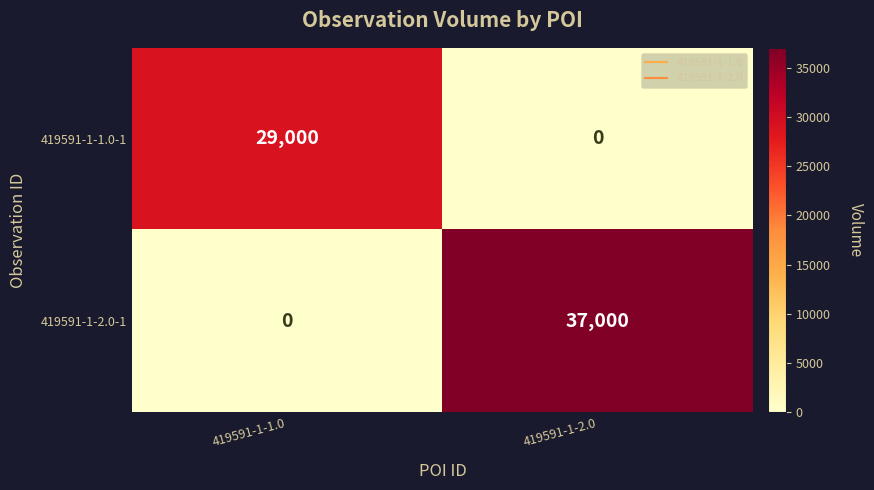

What is the greatest value displayed?

37000